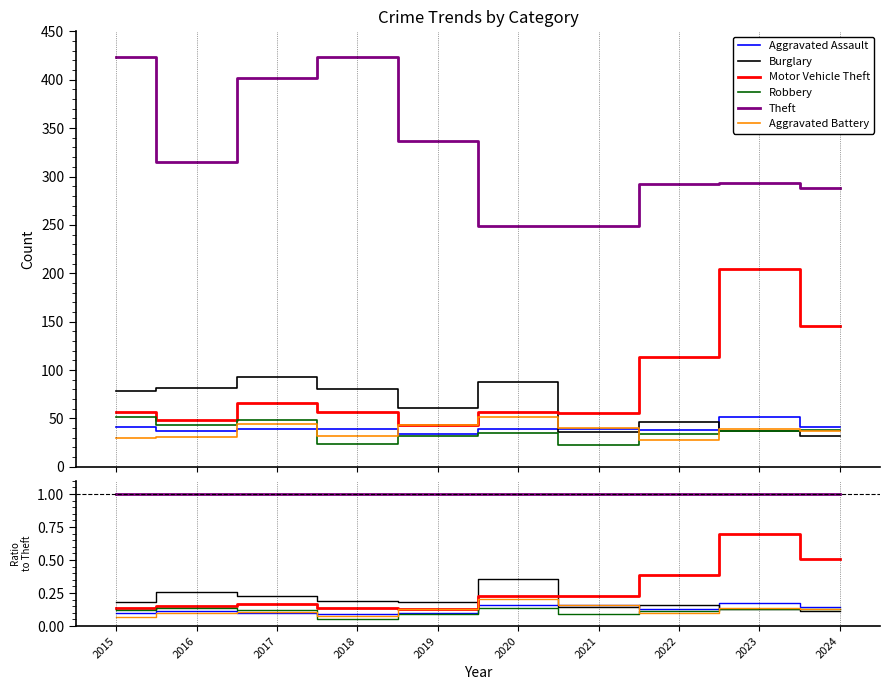

Which has a higher value, 2015 or 2021?

2021